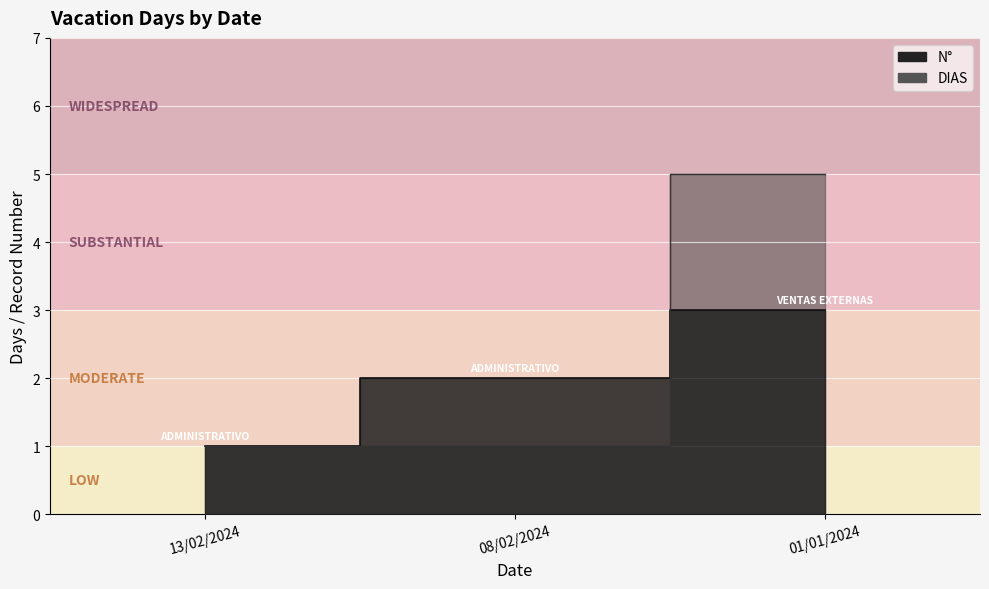

Is the value of DIAS at 13/02/2024 greater than the value of N° at 13/02/2024?

No